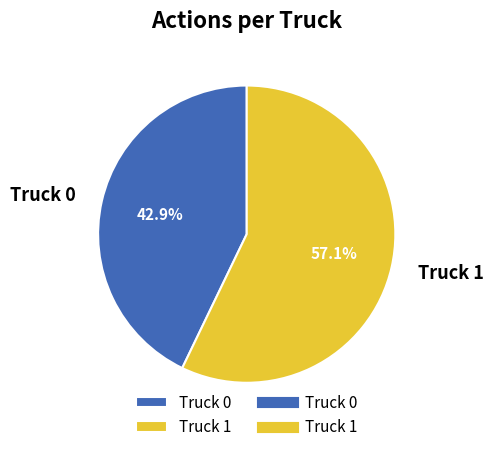

Combined, do Truck 1 and Truck 0 account for over 50%?

Yes